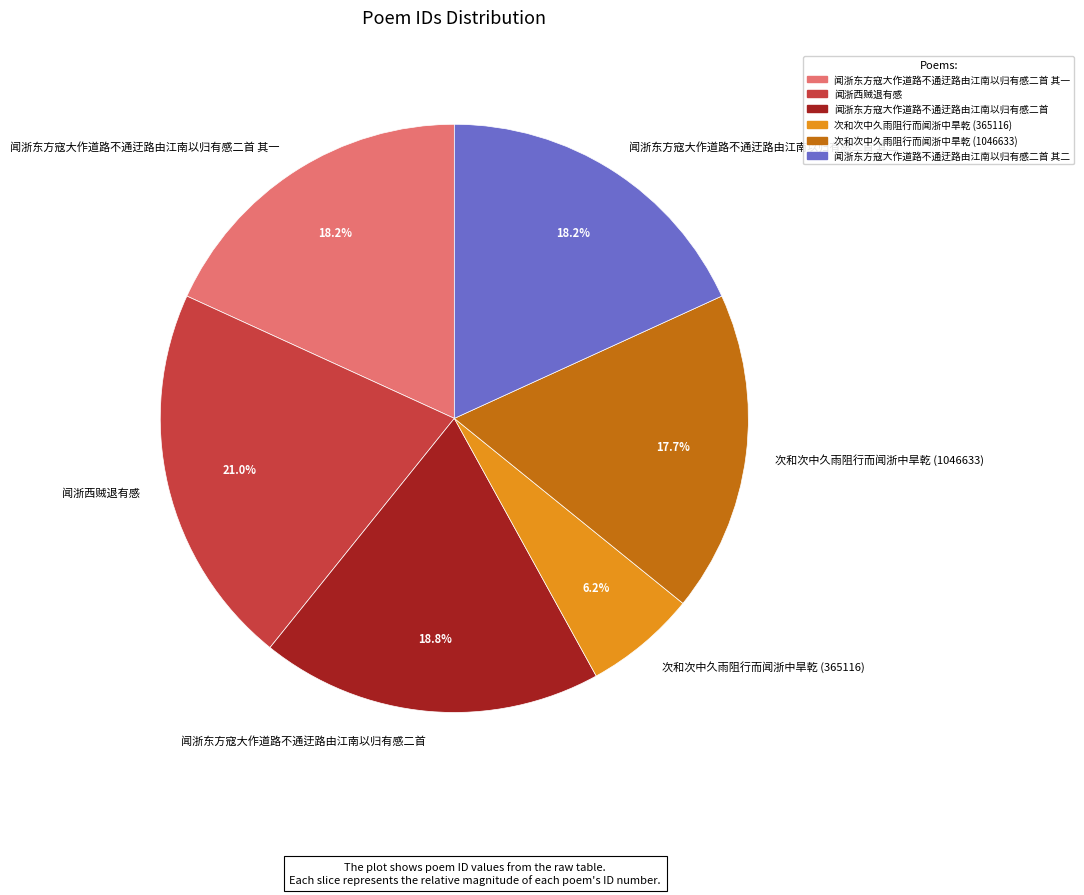

Does any single category account for the majority?

No